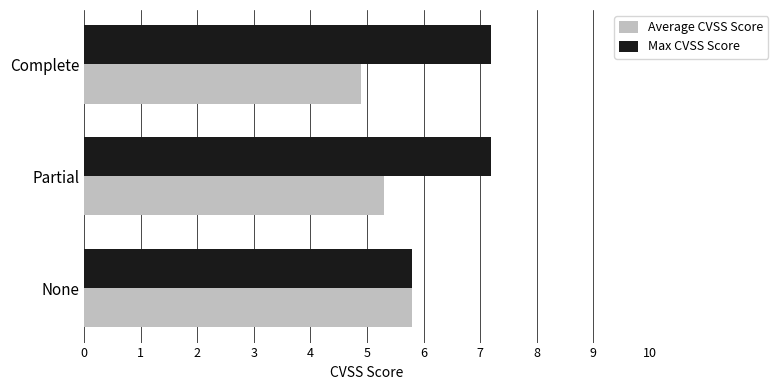

Which series has the widest spread of values?

Max CVSS Score